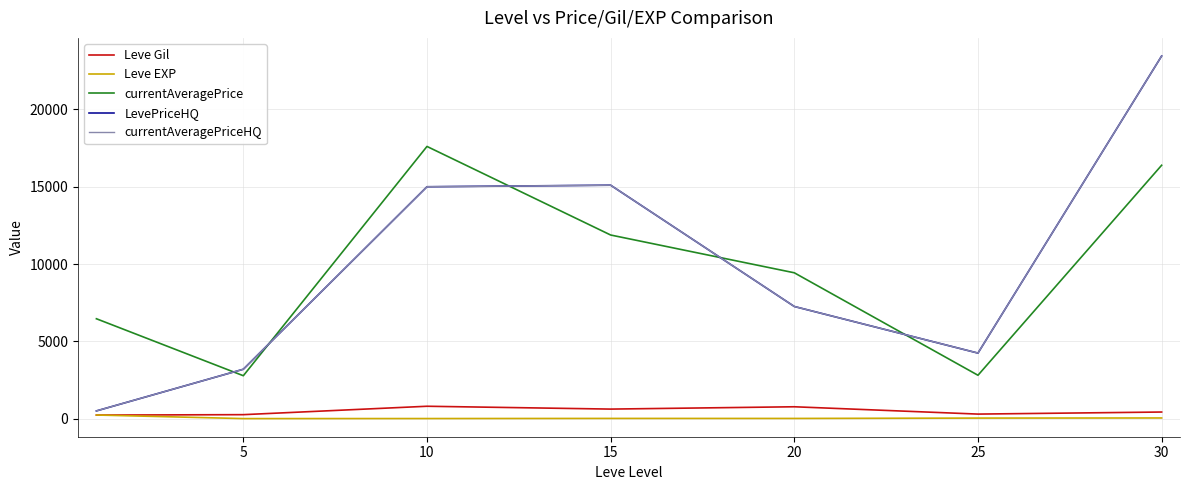

What is the smallest value displayed?

5.5